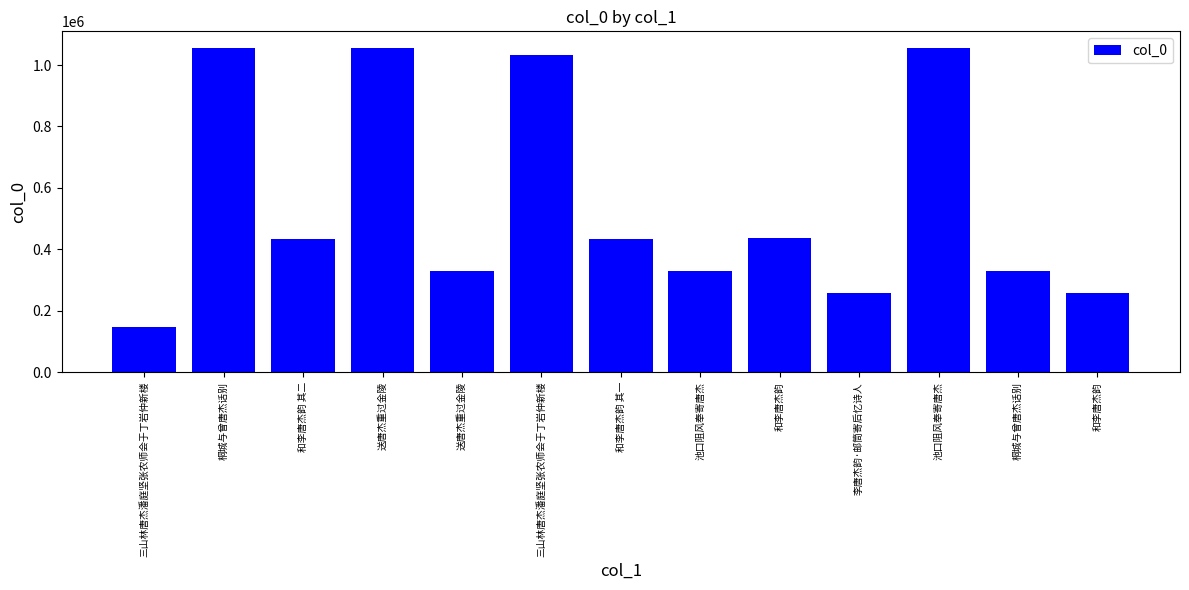

Reading left to right, transcribe all the data shown in this chart.

三山林唐杰潘庭坚张农师会于丁岩仲新楼=147419	桐城与曾唐杰话别=1056776	和李唐杰韵 其二=435183	送唐杰重过金陵=1056784	送唐杰重过金陵=329443	三山林唐杰潘庭坚张农师会于丁岩仲新楼=1033271	和李唐杰韵 其一=435182	池口阻风奉寄唐杰=329306	和李唐杰韵=436629	李唐杰韵·邮筒寄后忆诗人=256797	池口阻风奉寄唐杰=1056805	桐城与曾唐杰话别=329439	和李唐杰韵=256796